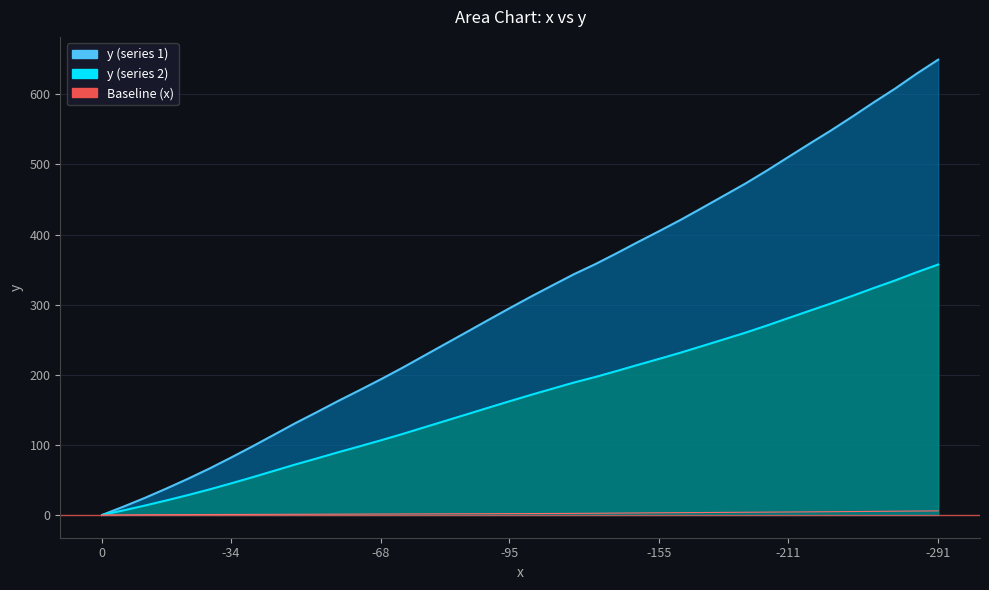

Is it true that the value at -291 is 649.5?

True